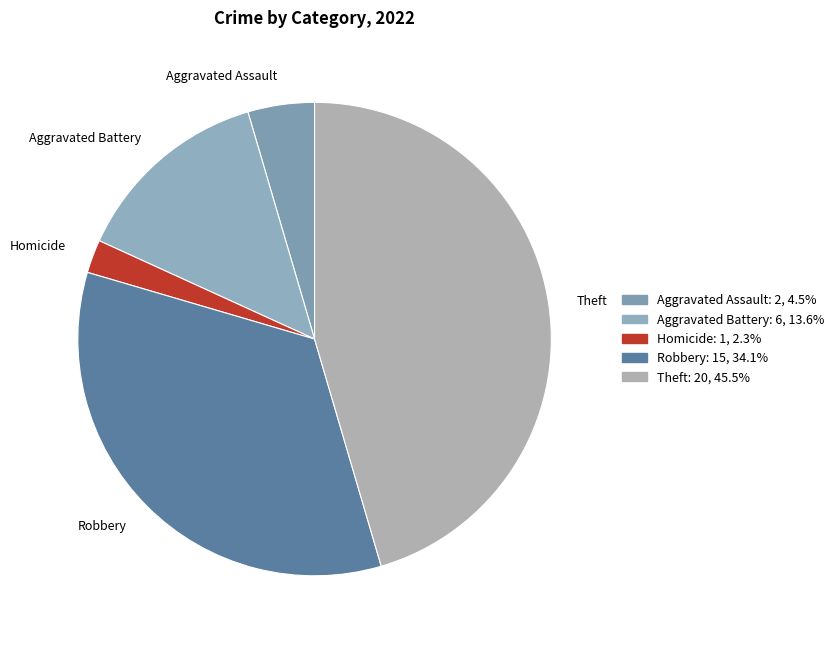

Which has a higher value, Aggravated Battery or Aggravated Assault?

Aggravated Battery